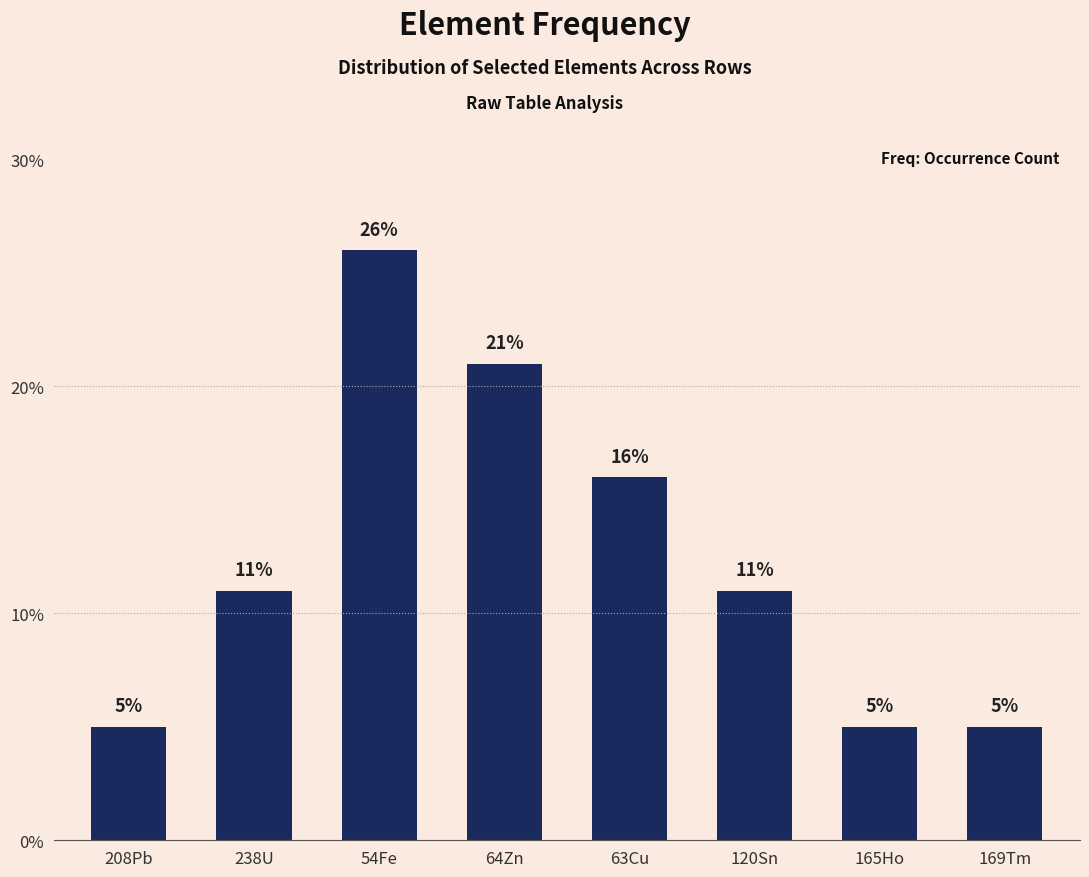

Reading left to right, transcribe all the data shown in this chart.

208Pb=5	238U=11	54Fe=26	64Zn=21	63Cu=16	120Sn=11	165Ho=5	169Tm=5